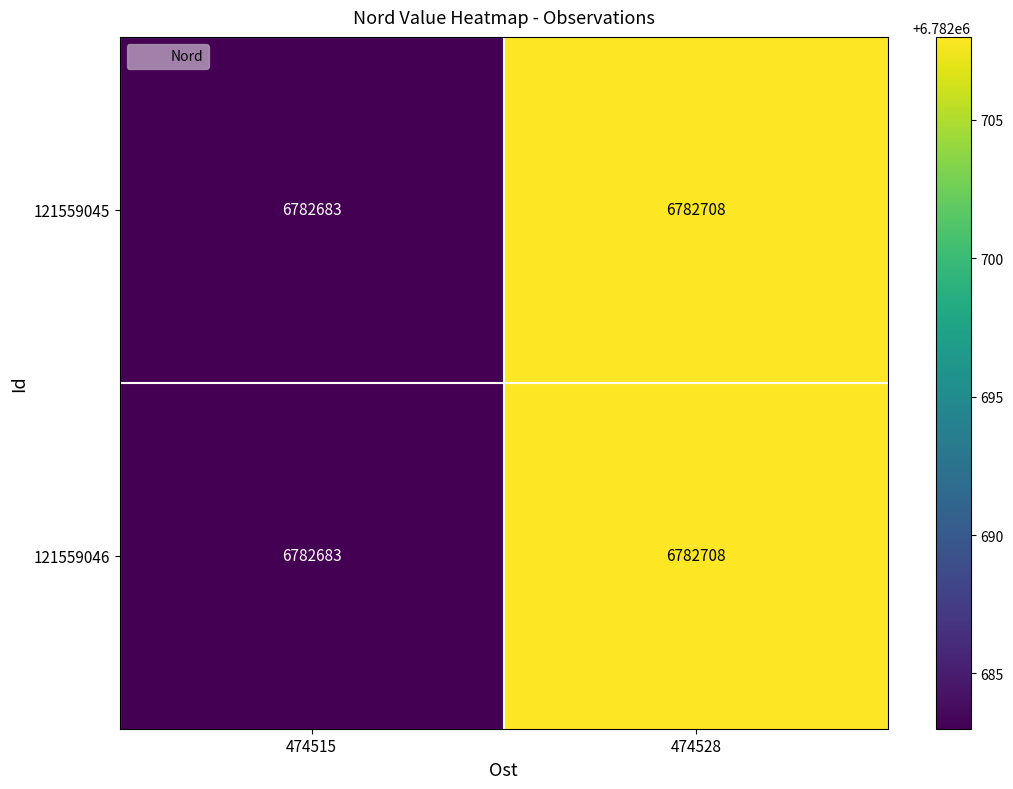

The value of 121559045 at 474515 is 6782683. True or false?

True